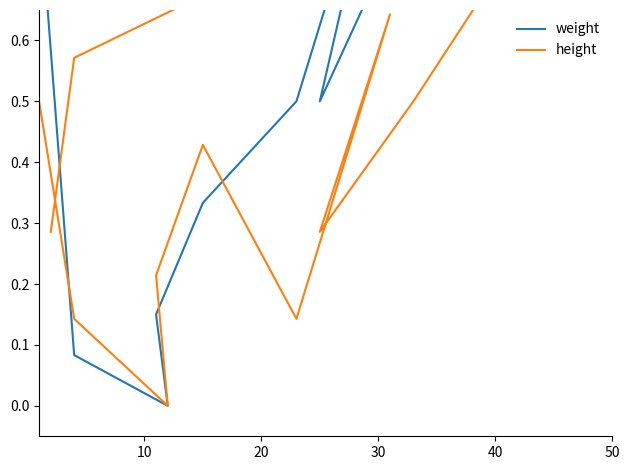

What is the label of the 11th point from the left?

10